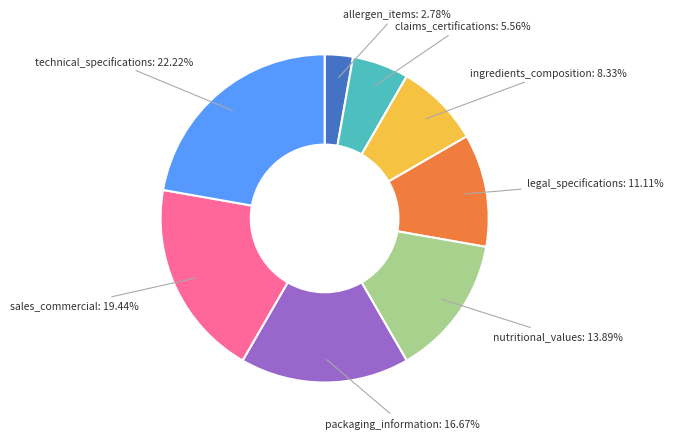

Which category has the smallest portion of the pie?

allergen_items